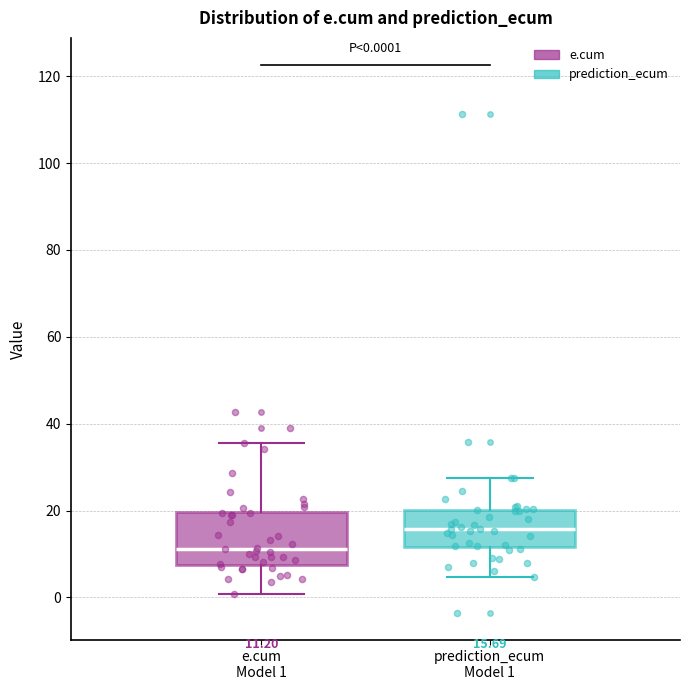

Which box's median line is the lowest?

e.cum Model 1